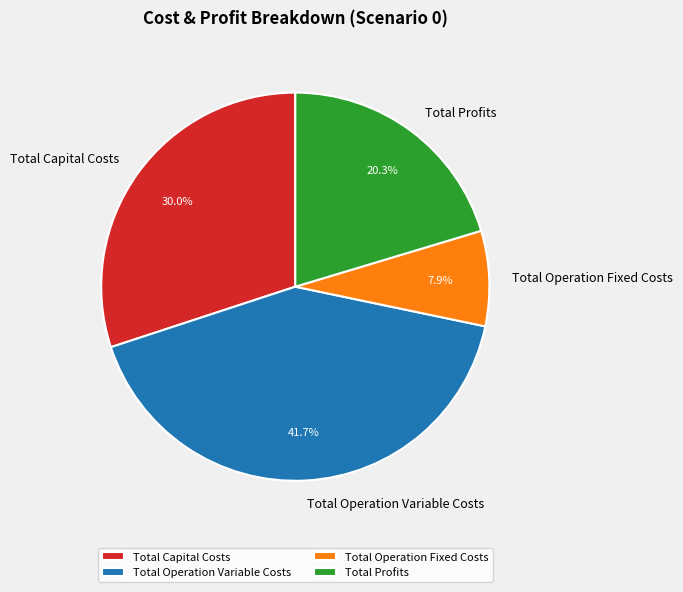

Approximately how many times larger is the value at Total Operation Variable Costs compared to Total Operation Fixed Costs?

5.3